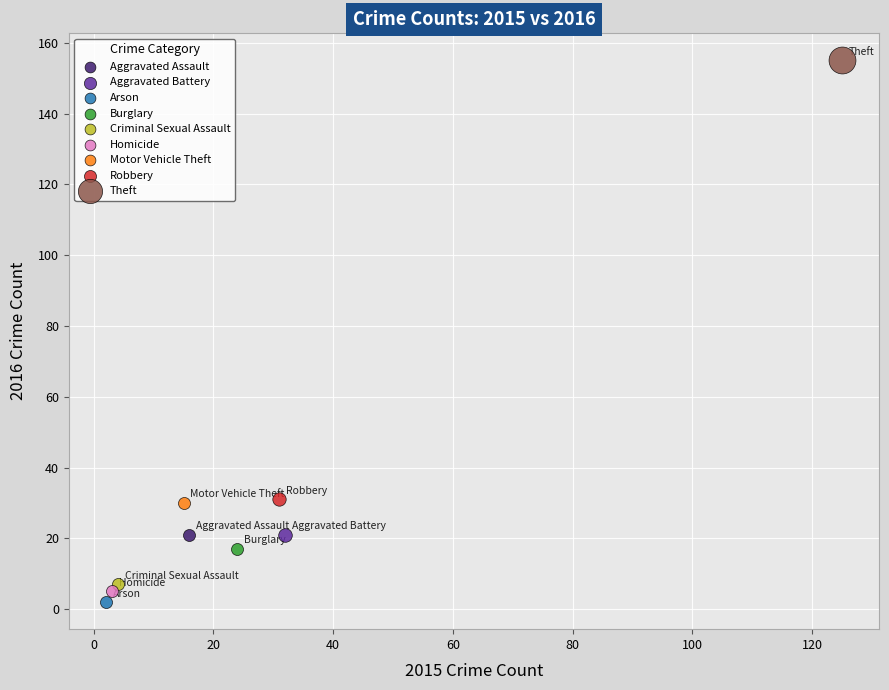

What are all the series names shown in the legend?

Aggravated Assault, Aggravated Battery, Arson, Burglary, Criminal Sexual Assault, Homicide, Motor Vehicle Theft, Robbery, Theft